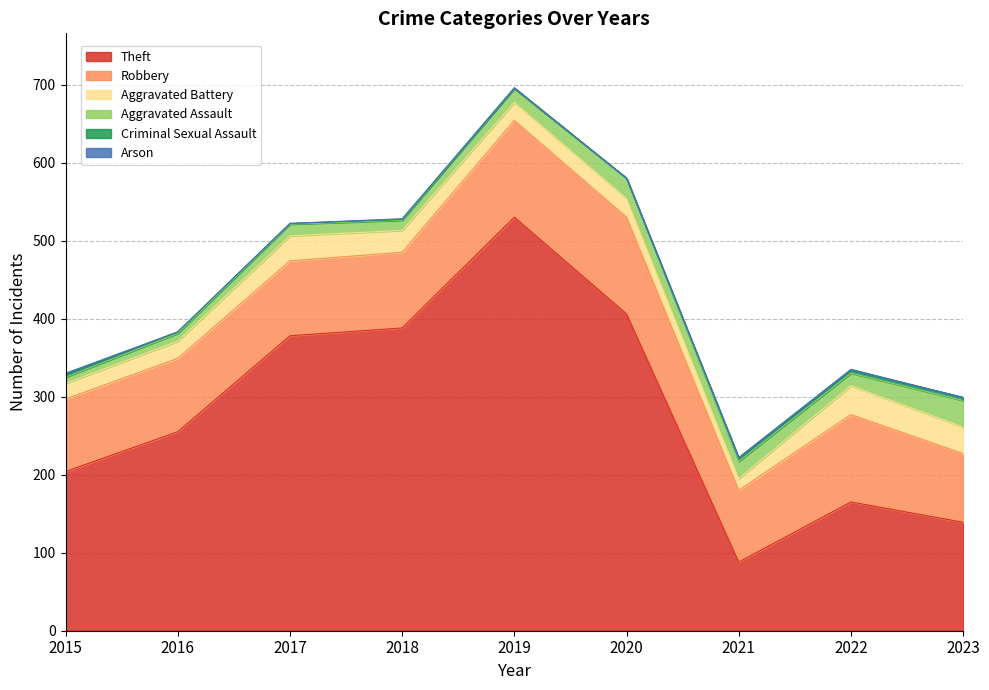

The Criminal Sexual Assault series shows 2 at 2022. True or false?

False